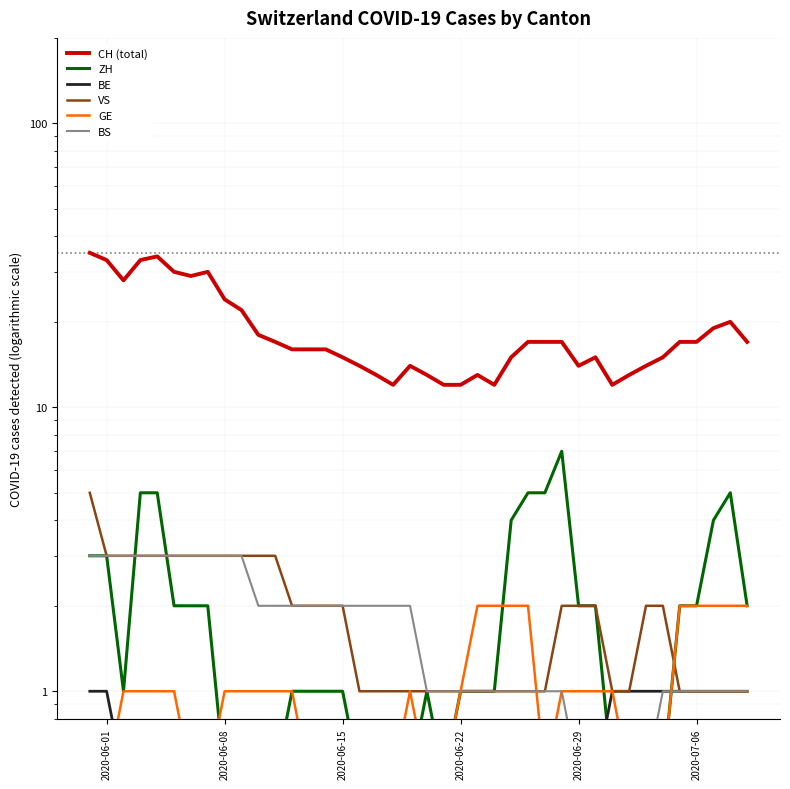

Rank the series by their maximum value, from lowest to highest.

BE, GE, BS, VS, ZH, CH (total)